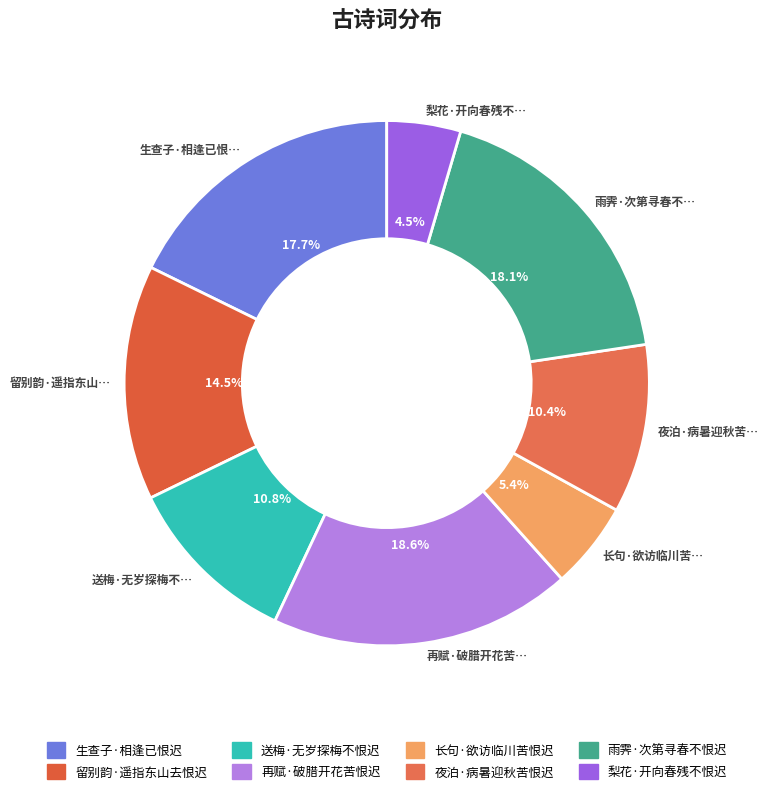

Do 留别韵·遥指东山去恨迟 and 梨花·开向春残不恨迟 together represent more than half of the pie?

No